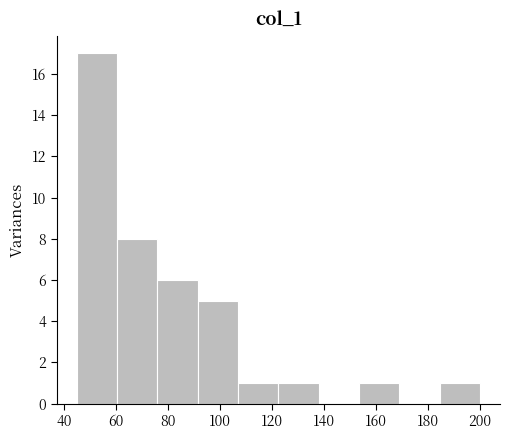

Reading left to right, transcribe this chart: for each bar, give the range it covers on the x-axis and its height. Neither the bar edges nor the heights are printed on the chart, so give them approximately, as read against the axes.

45.0 to 60.5: 17
60.5 to 76.0: 8
76.0 to 91.5: 6
91.5 to 107.0: 5
107.0 to 122.5: 1
122.5 to 138.0: 1
138.0 to 153.5: 0
153.5 to 169.0: 1
169.0 to 184.5: 0
184.5 to 200.0: 1